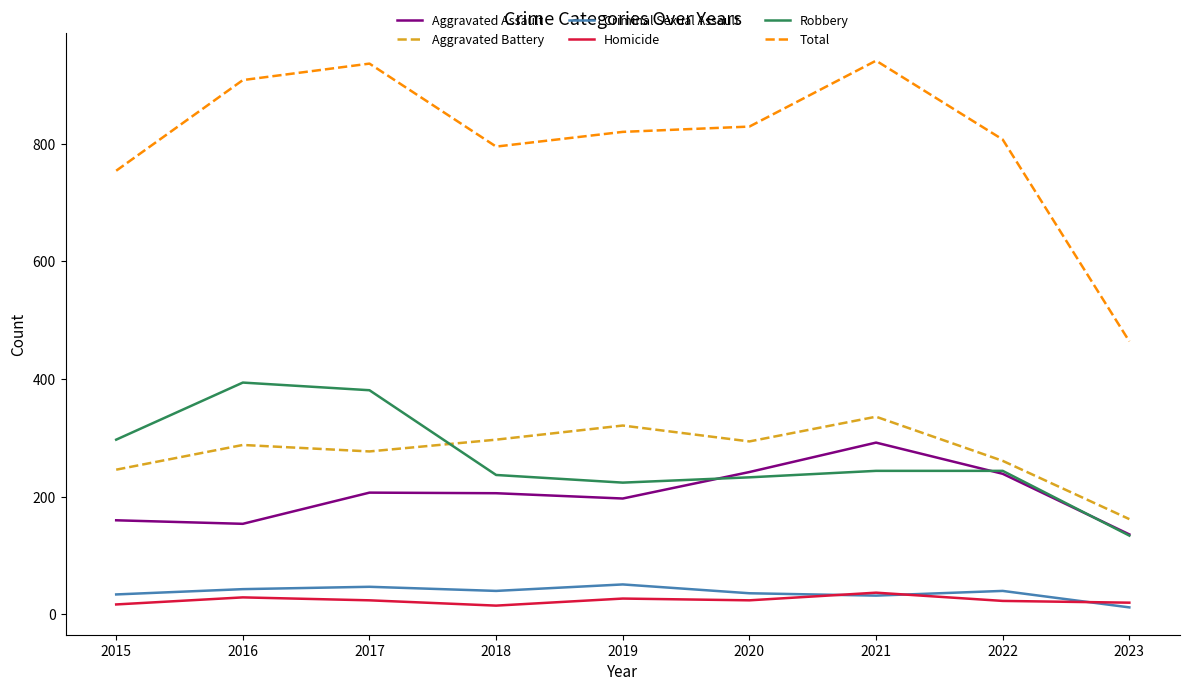

What is the lowest value of the Homicide series?

15